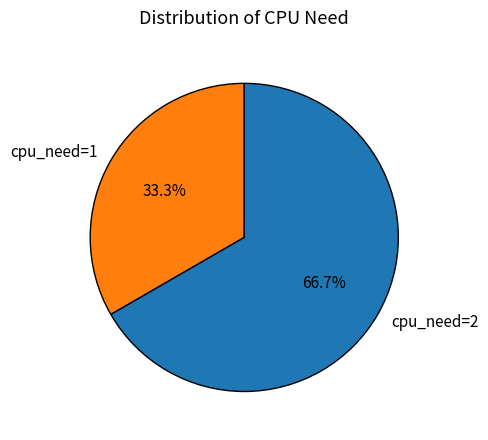

Does any single category account for the majority?

Yes